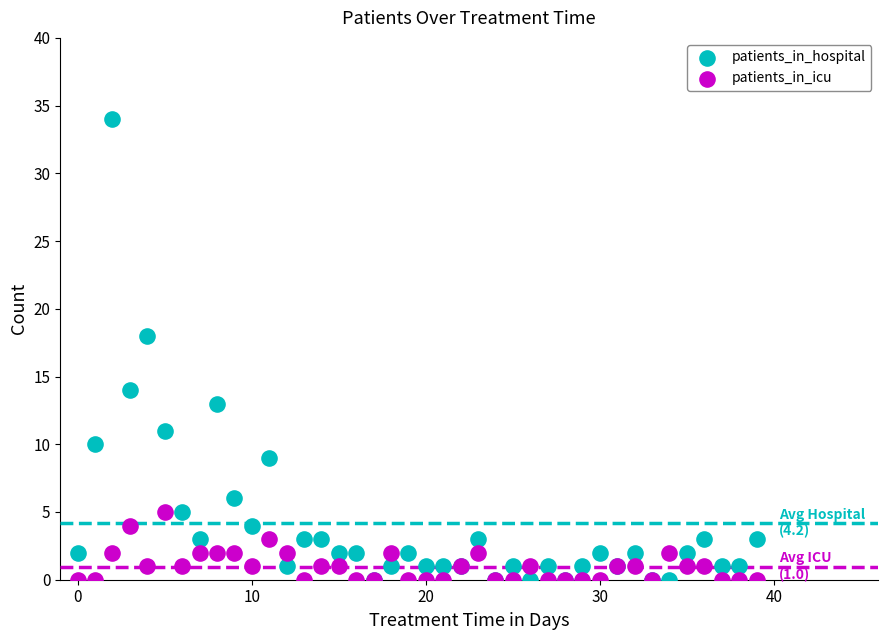

Which series contains the highest Y value?

patients_in_hospital